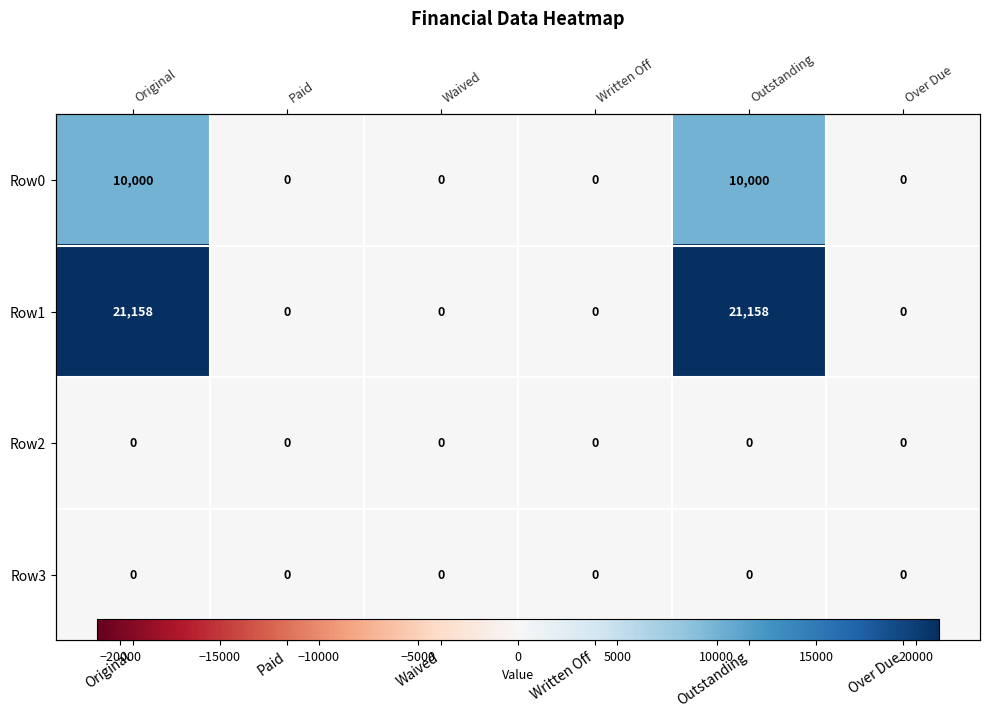

At which category does the chart reach its peak across all series?

Original